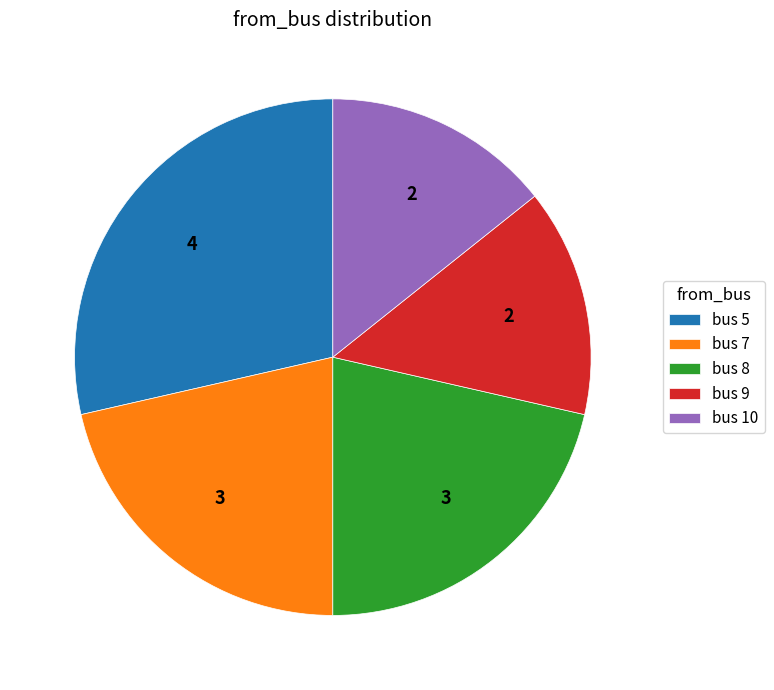

Which slice is the largest?

bus 5